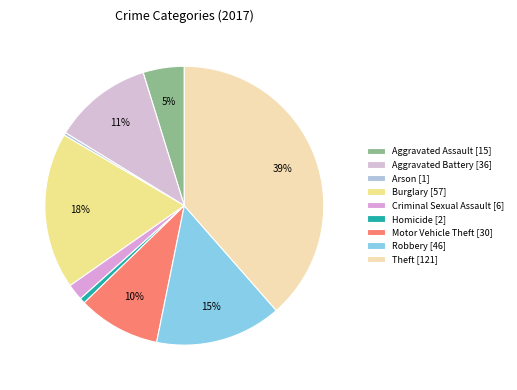

Which category has the smallest portion of the pie?

Arson